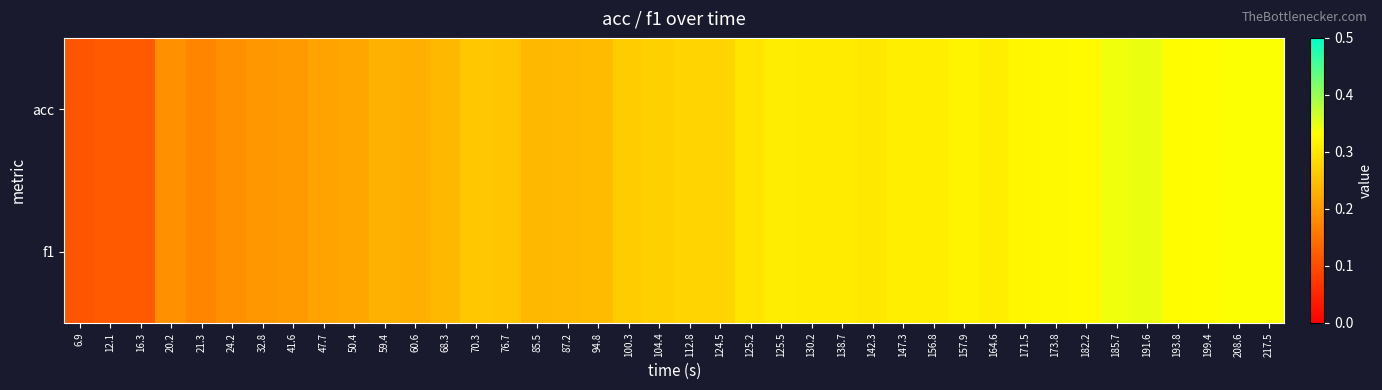

Reading left to right, transcribe all the data shown in this chart.

acc: 6.9=0.1	12.1=0.1	16.3=0.1	20.2=0.2	21.3=0.2	24.2=0.2	32.8=0.2	41.6=0.2	47.7=0.2	50.4=0.2	59.4=0.2	60.6=0.2	68.3=0.2	70.3=0.3	76.7=0.3	85.5=0.2	87.2=0.2	94.8=0.2	100.3=0.3	104.4=0.3	112.8=0.3	124.5=0.3	125.2=0.3	125.5=0.3	130.2=0.3	138.7=0.3	142.3=0.3	147.3=0.3	156.8=0.3	157.9=0.3	164.6=0.3	171.5=0.3	173.8=0.3	182.2=0.3	185.7=0.3	191.6=0.3	193.8=0.3	199.4=0.3	208.6=0.3	217.5=0.3
f1: 6.9=0.1	12.1=0.1	16.3=0.1	20.2=0.2	21.3=0.2	24.2=0.2	32.8=0.2	41.6=0.2	47.7=0.2	50.4=0.2	59.4=0.2	60.6=0.2	68.3=0.2	70.3=0.3	76.7=0.3	85.5=0.2	87.2=0.2	94.8=0.2	100.3=0.3	104.4=0.3	112.8=0.3	124.5=0.3	125.2=0.3	125.5=0.3	130.2=0.3	138.7=0.3	142.3=0.3	147.3=0.3	156.8=0.3	157.9=0.3	164.6=0.3	171.5=0.3	173.8=0.3	182.2=0.3	185.7=0.3	191.6=0.3	193.8=0.3	199.4=0.3	208.6=0.3	217.5=0.3